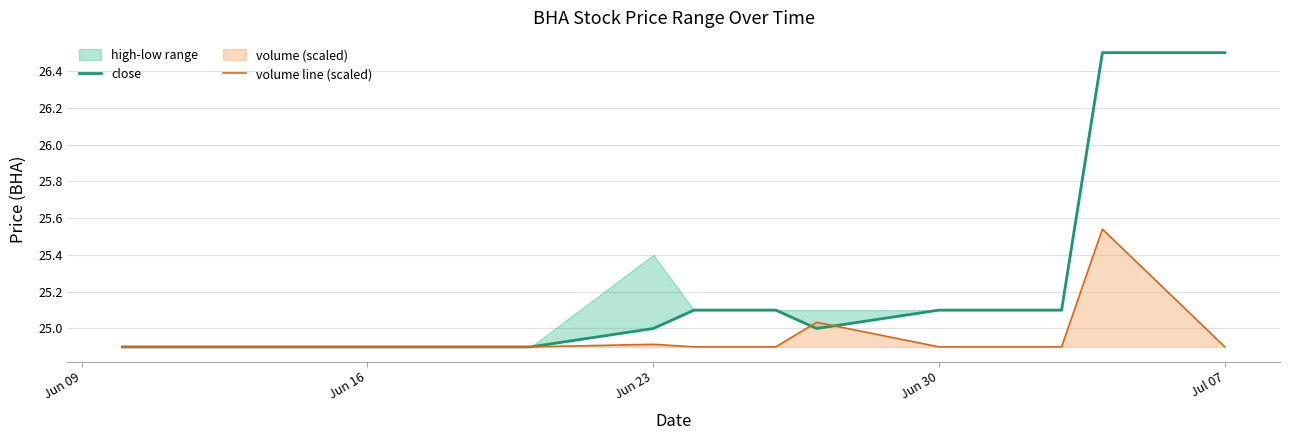

True or false: volume line (scaled) has more than 0 points higher than both neighbors.

True